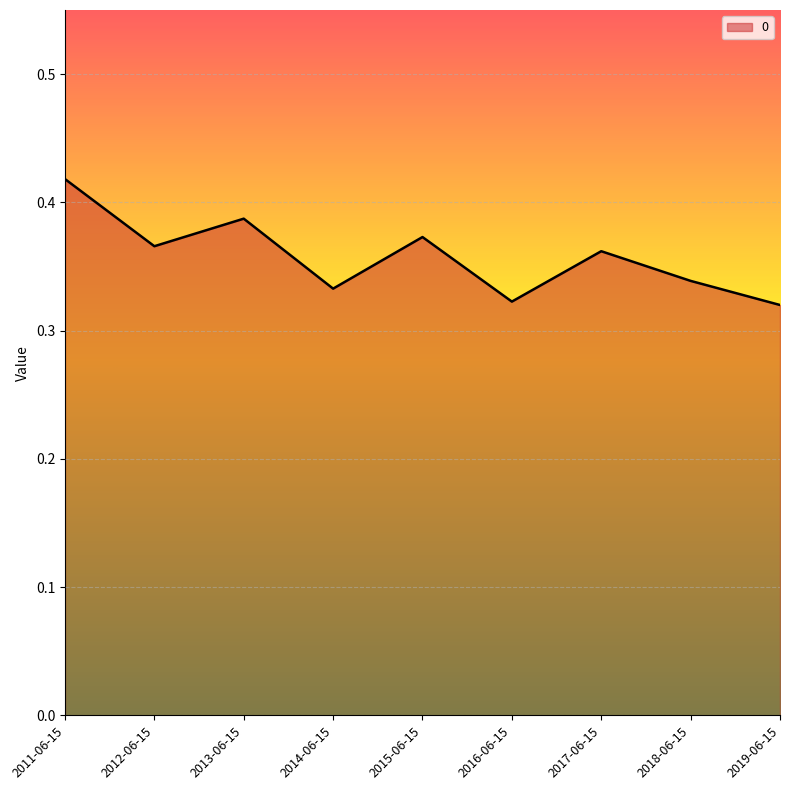

What position from the right is 2013-06-15?

7